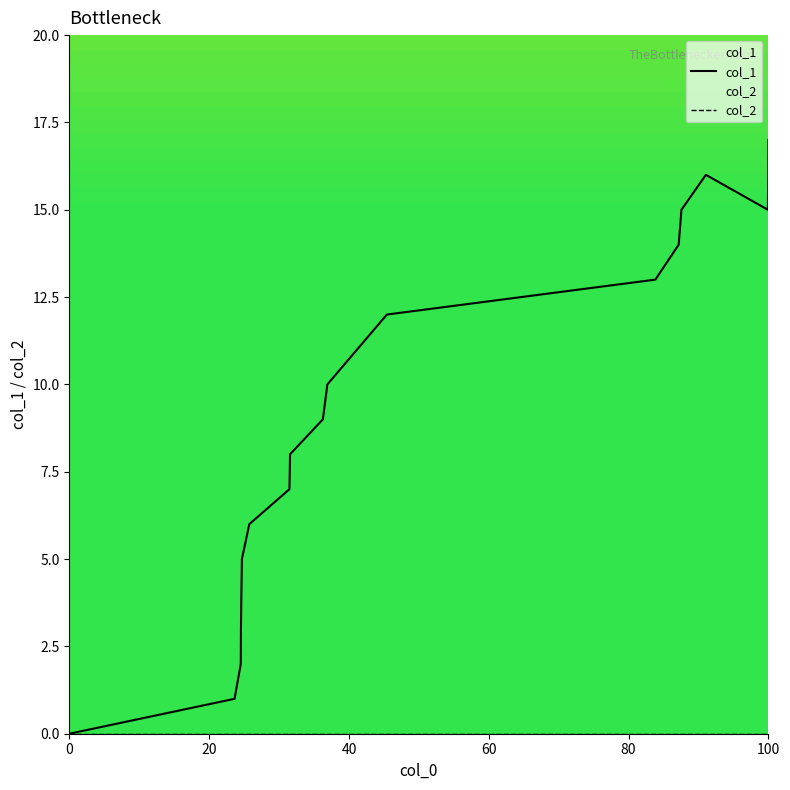

Which series has the widest spread of values?

col_1